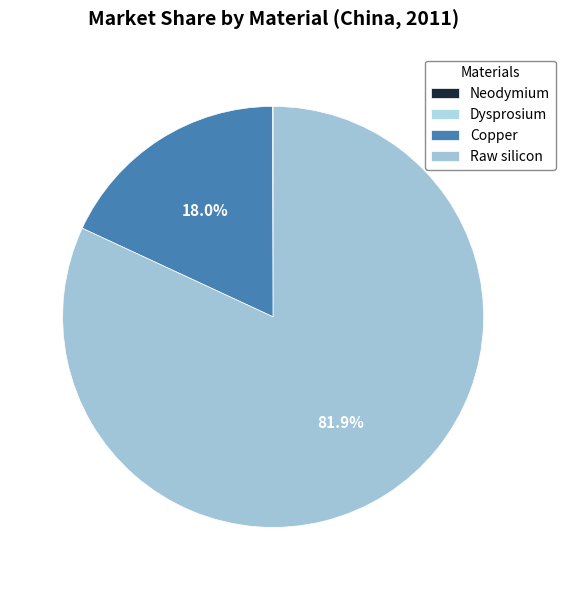

What percentage is the Copper slice, to the nearest percent?

18%